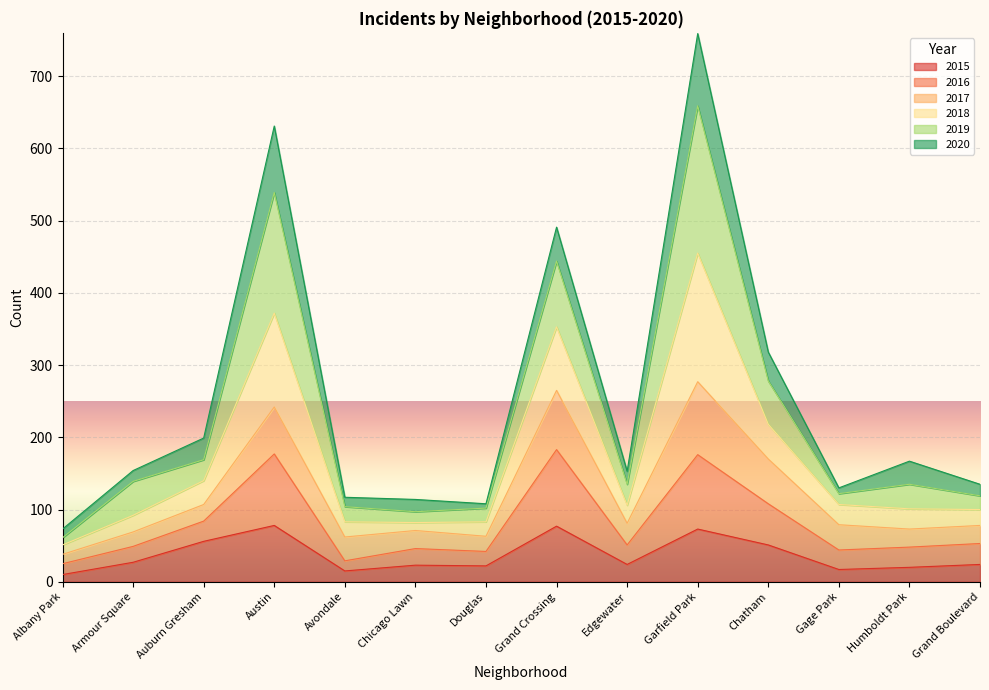

Between Douglas and Humboldt Park, which is larger?

Douglas